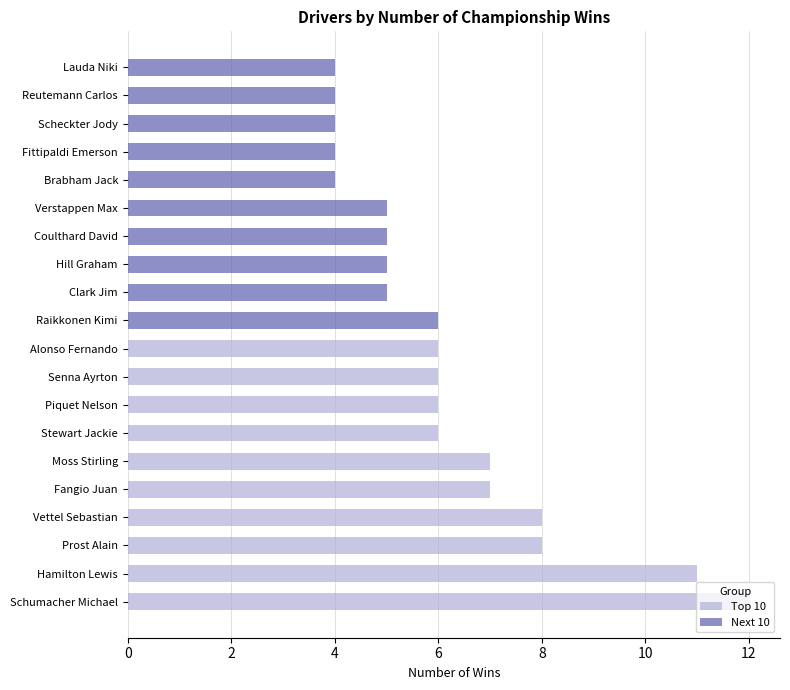

What is the value of the Next 10 bar at the 9th from the left?

5